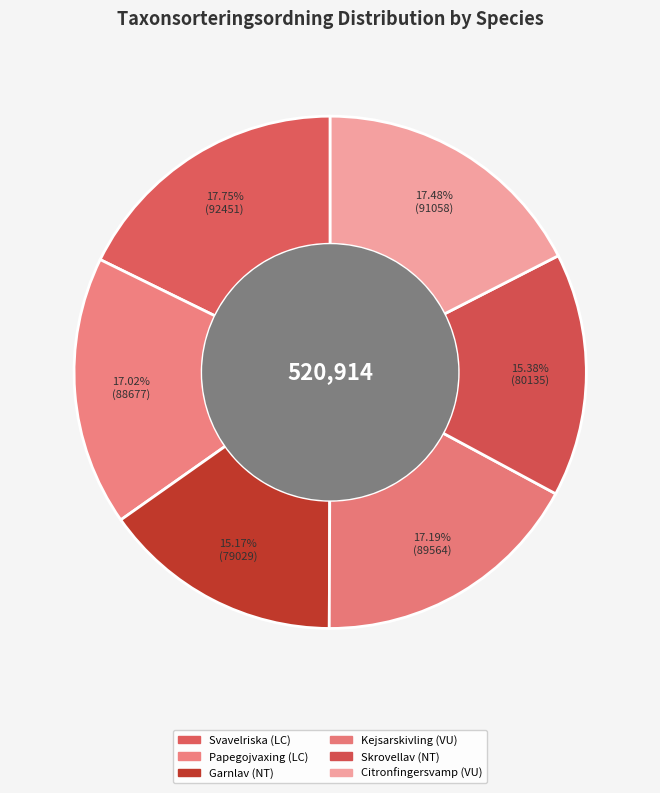

Count the number of slices in the pie.

6